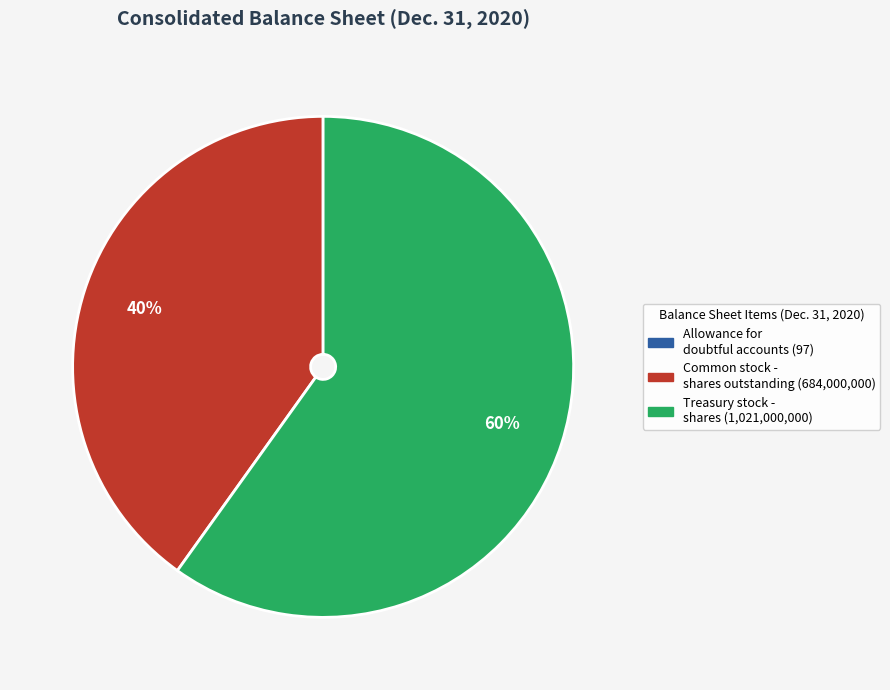

Is there a majority slice in this chart?

Yes